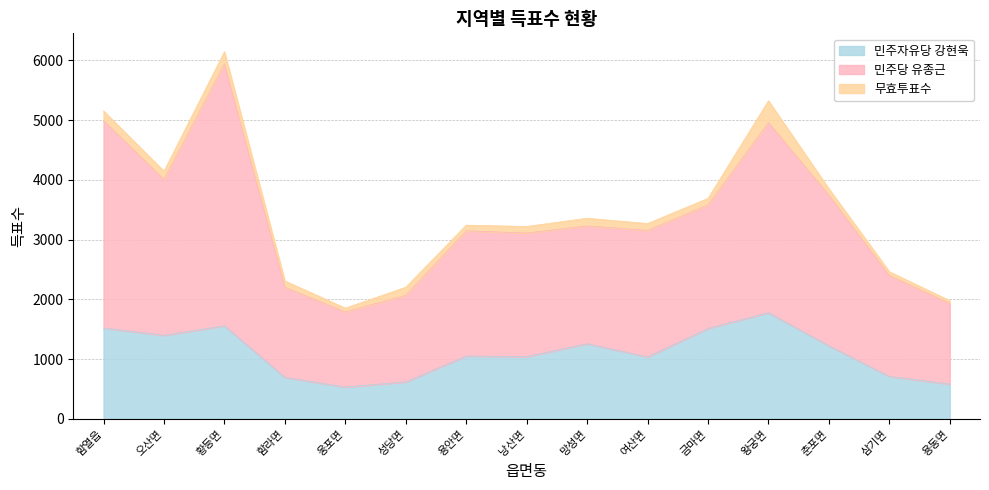

The 민주자유당 강현욱 series shows 1514 at 금마면. True or false?

True